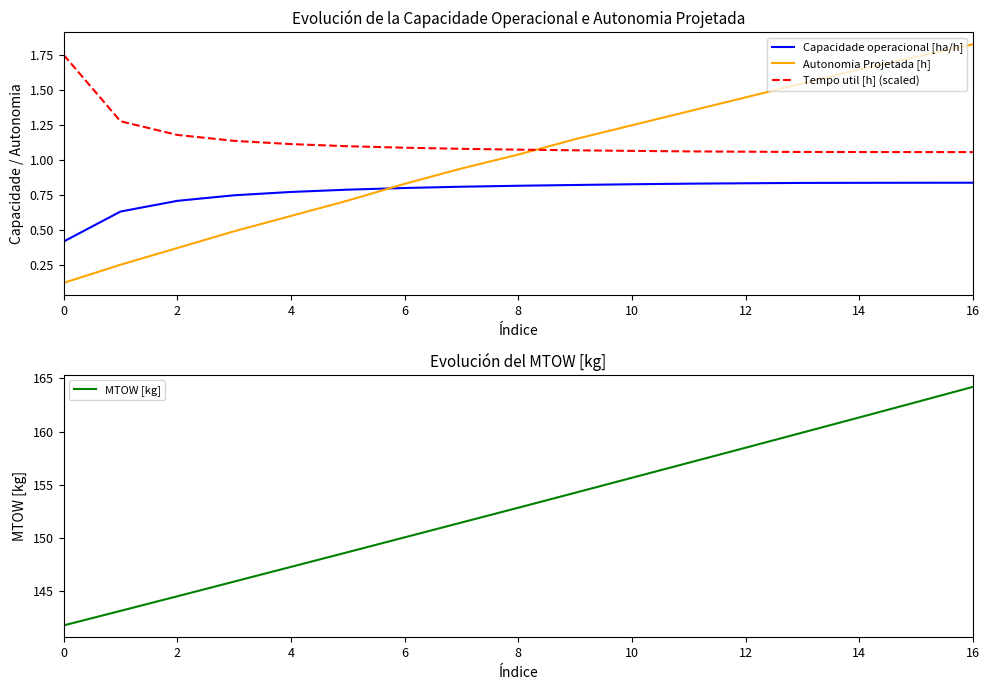

The value of Tempo util [h] (scaled) at 0 is 3.1. True or false?

False